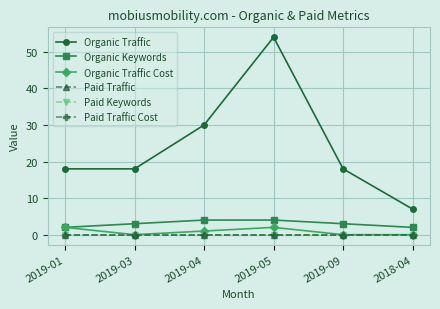

Which has a higher value, 2018-04 or 2019-05?

2019-05